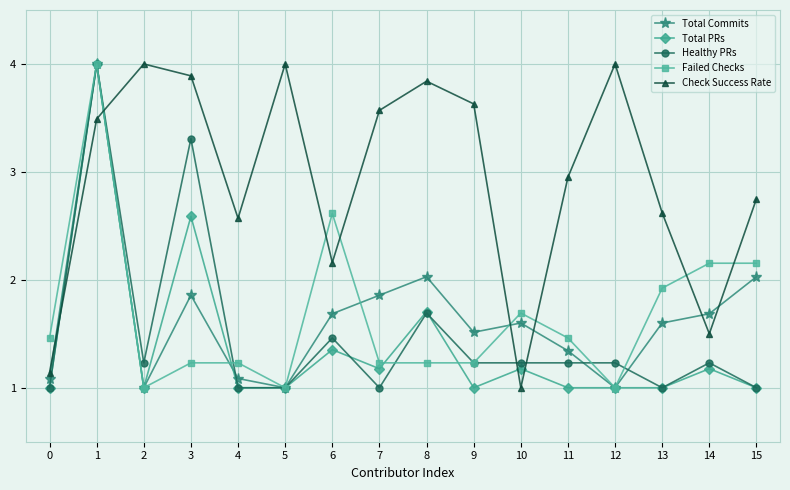

True or false: Total PRs has more than 2 interior local peaks.

True